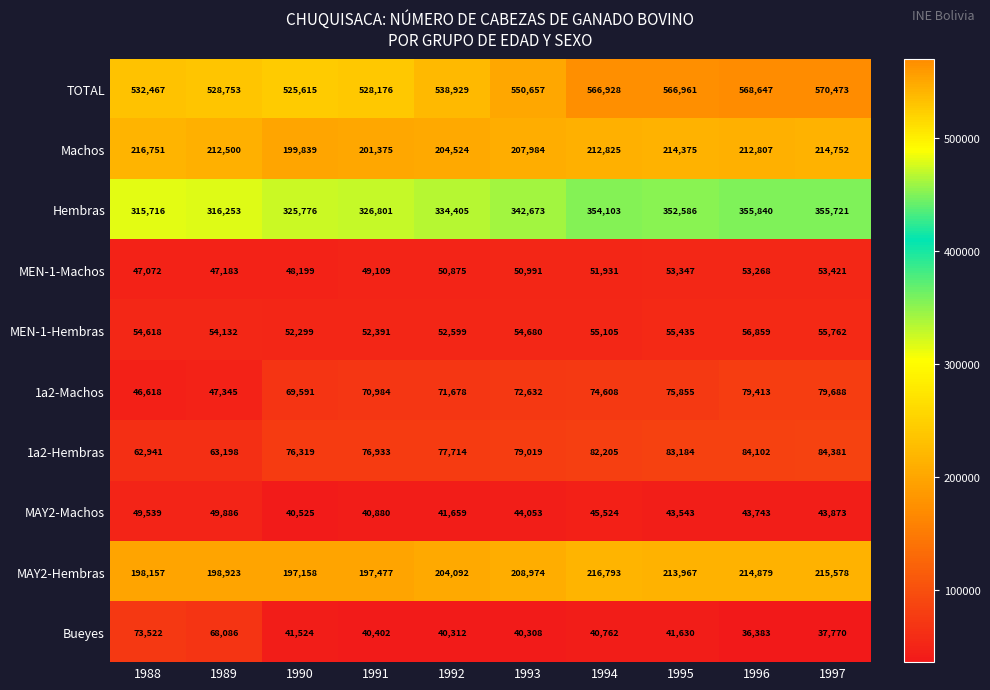

How many categories are shown in the chart?

10